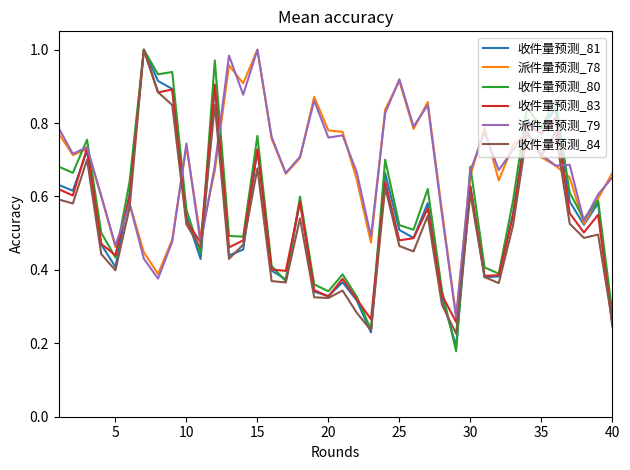

Which series ends up on top after the final intersection of 收件量预测_84 and 收件量预测_80?

收件量预测_80